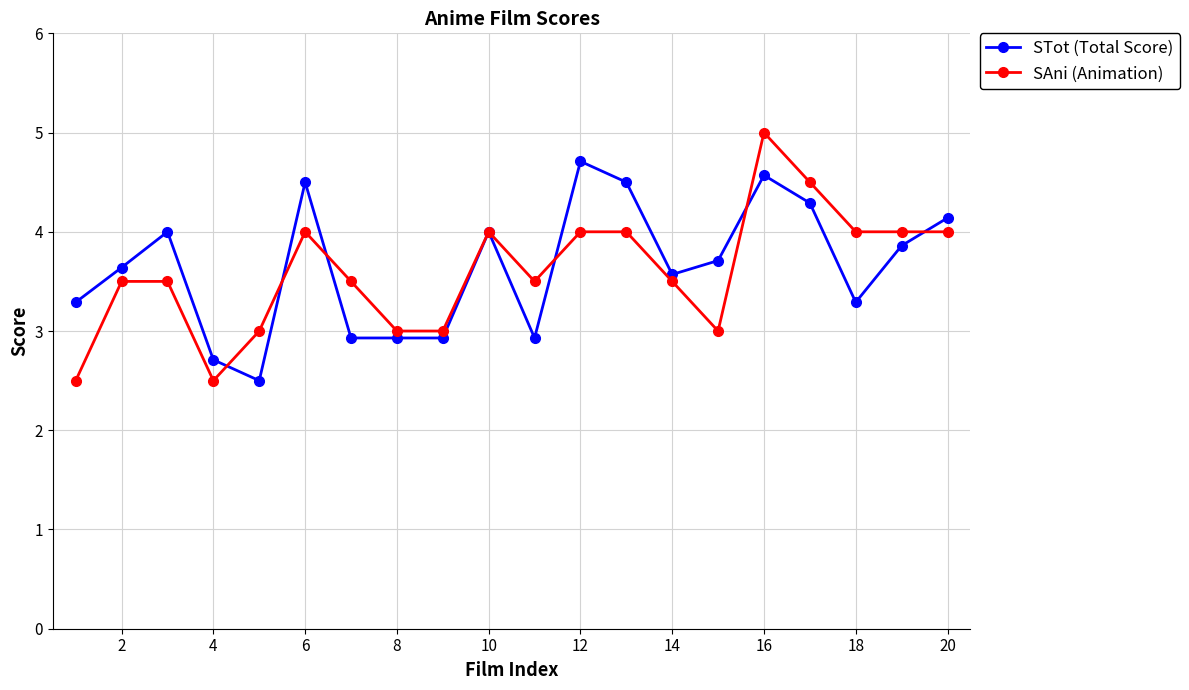

What is the value of the STot (Total Score) point at the 15th from the left?

3.7